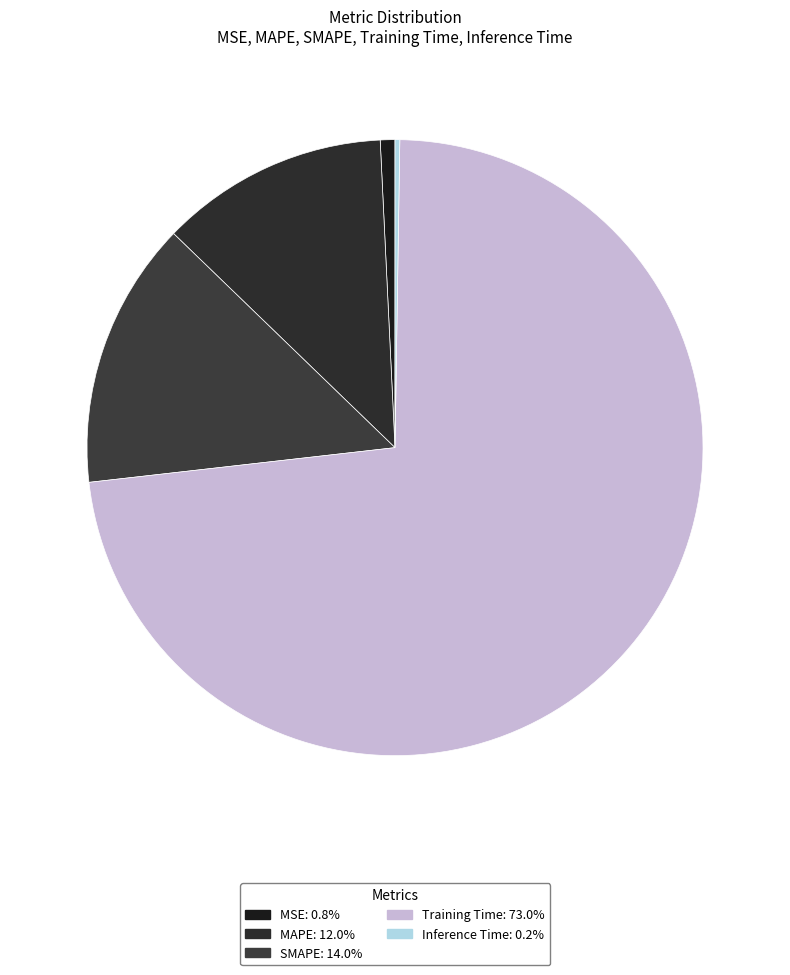

Is the sum of MAPE and Training Time greater than half?

Yes